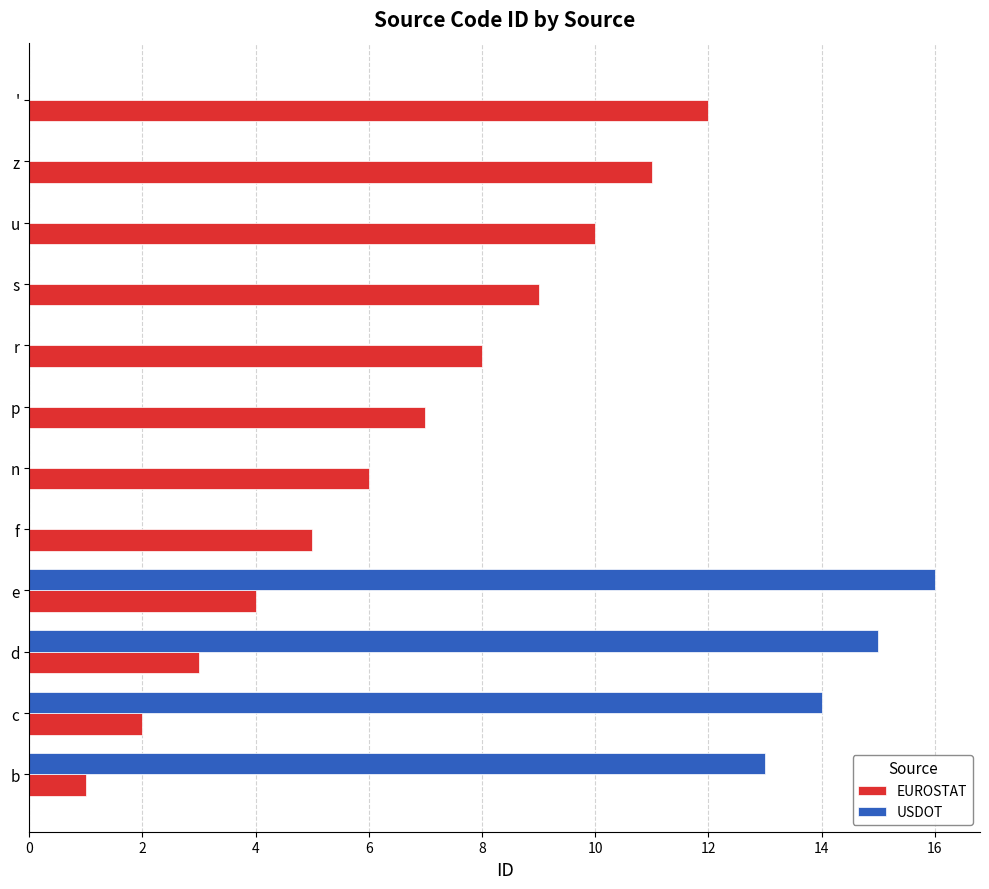

The value of USDOT at z is 0. True or false?

True